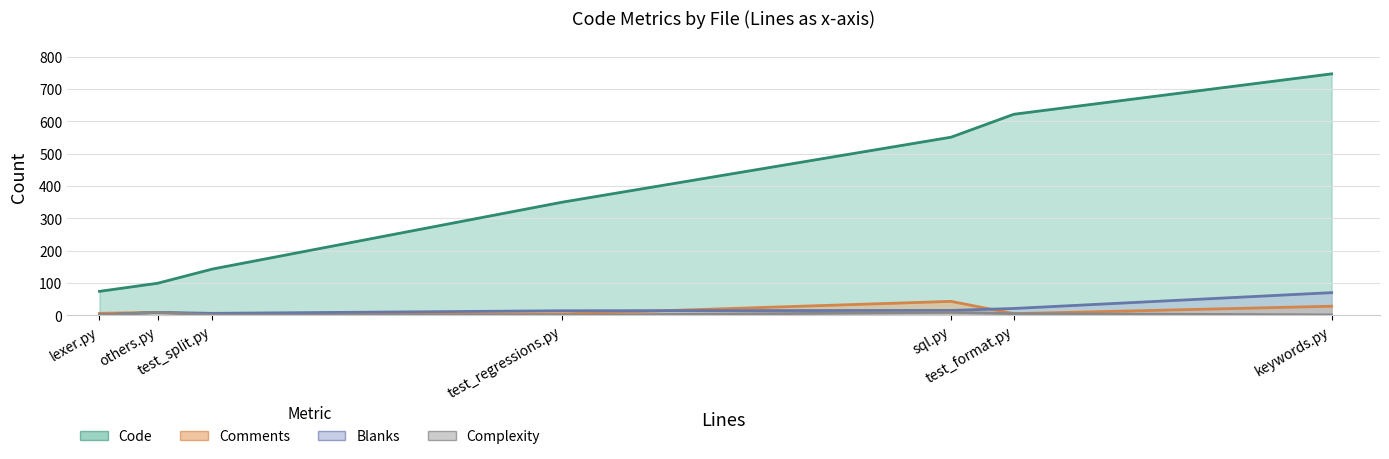

True or false: Complexity has more than 2 points higher than both neighbors.

False